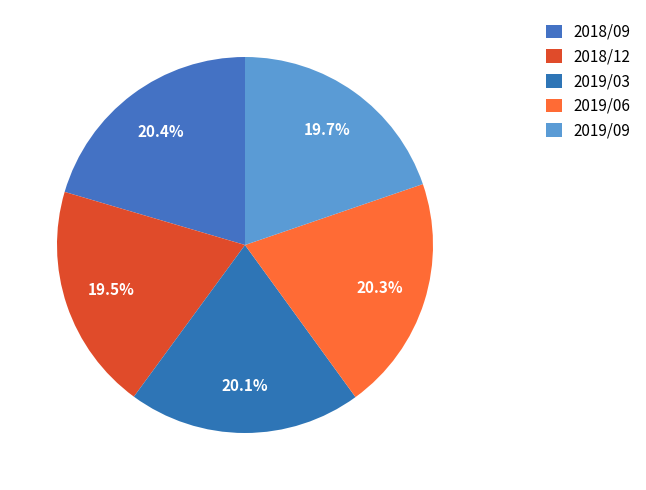

Between 2018/12 and 2019/03, which is larger?

2019/03